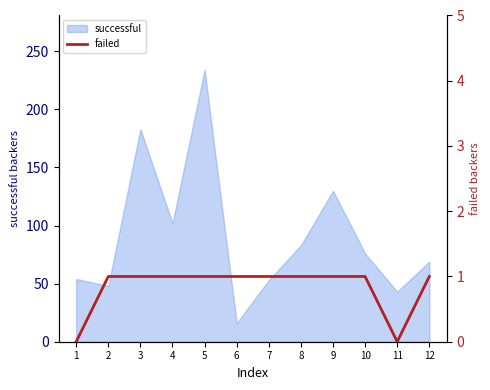

Is it true that successful equals 83 at 8?

True